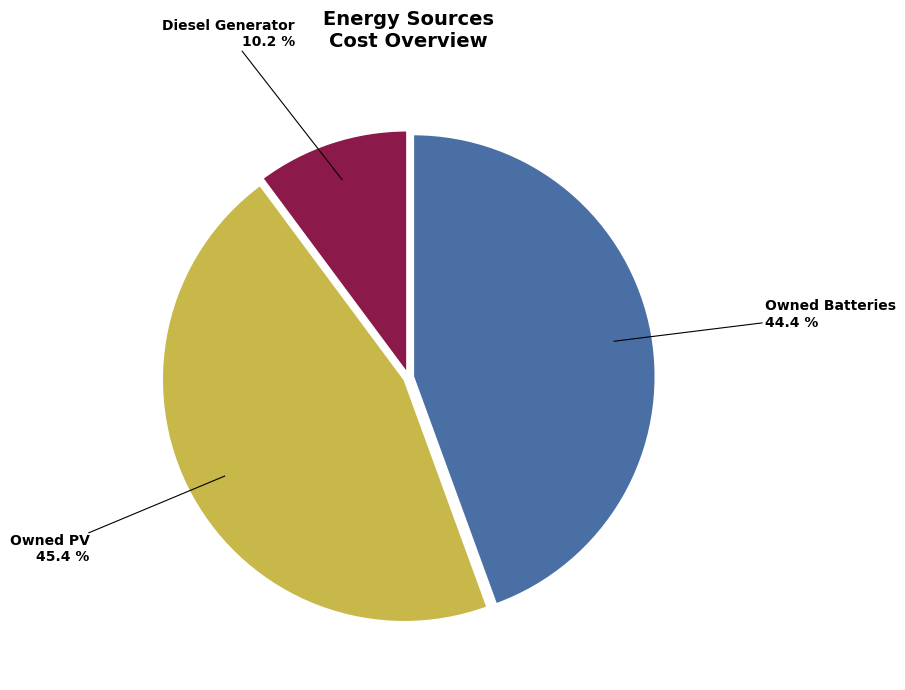

Which has a higher value, Owned Batteries or Diesel Generator?

Owned Batteries